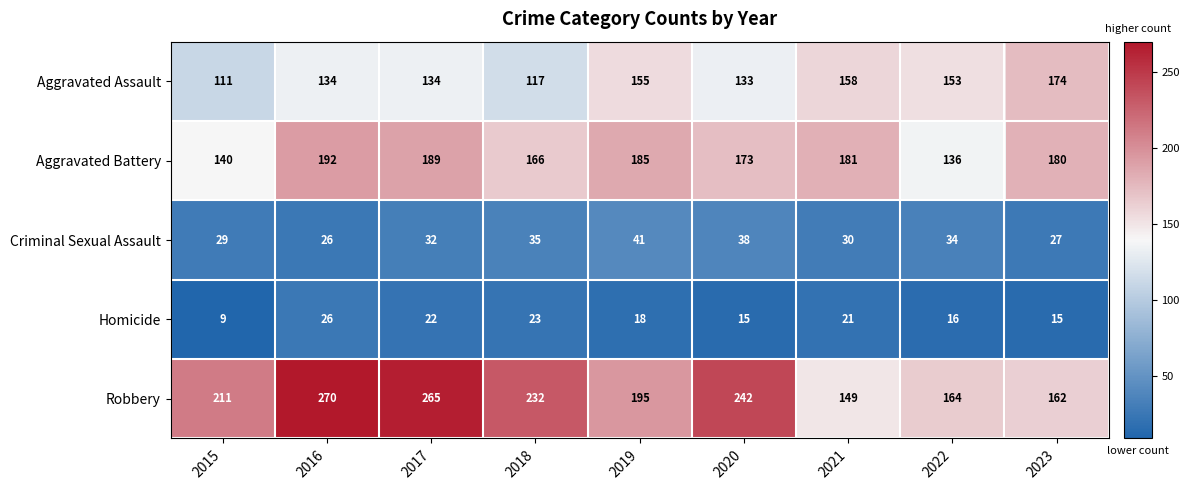

What is the maximum value shown in the chart?

270